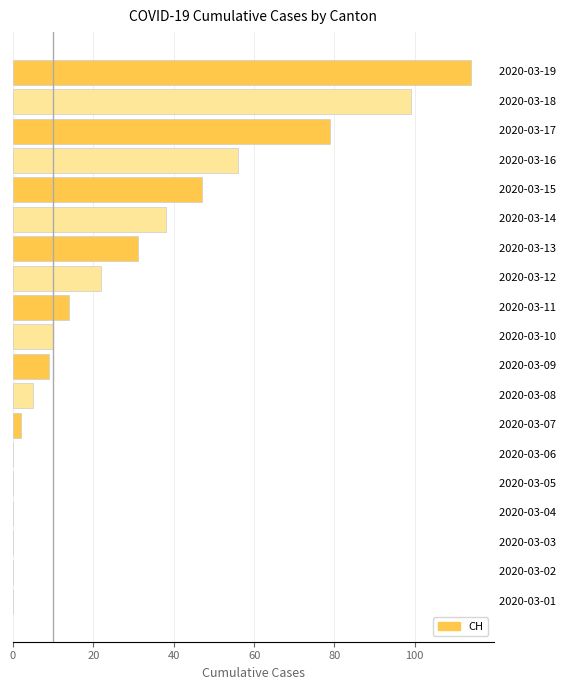

Count the number of data series in this chart.

1